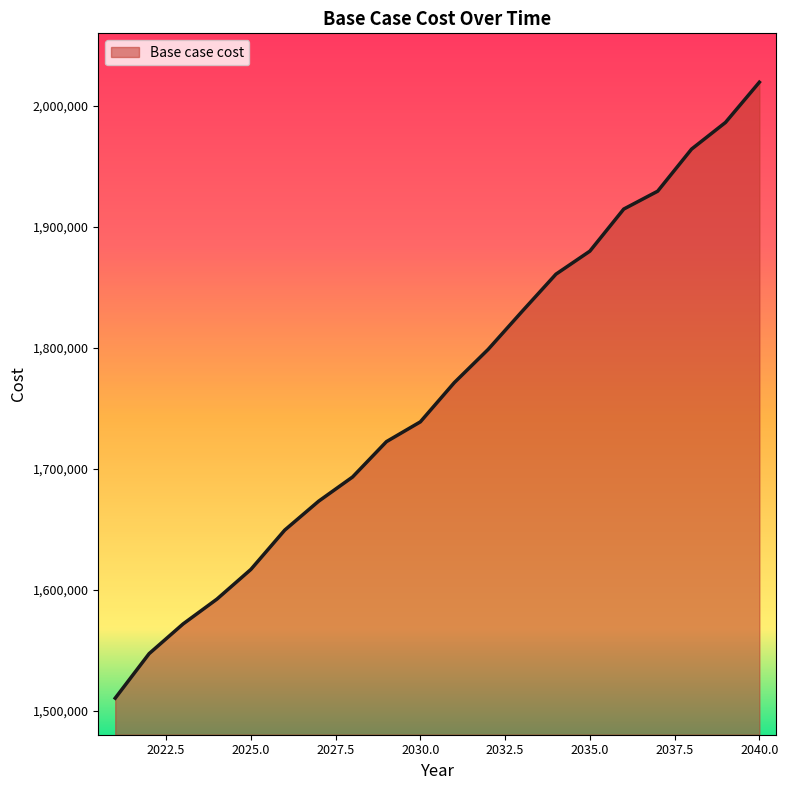

What is the difference between the maximum and minimum values?

508808.9